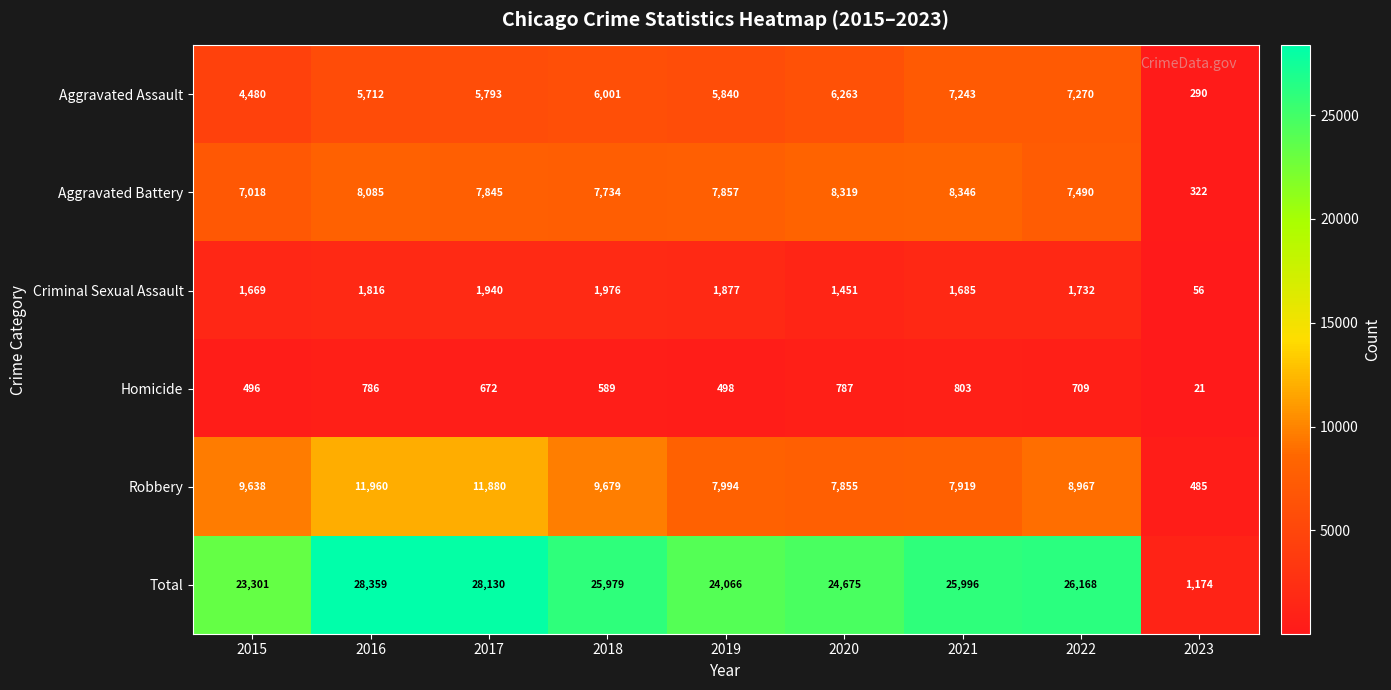

True or false: Criminal Sexual Assault has a value of 2695 at 2015.

False